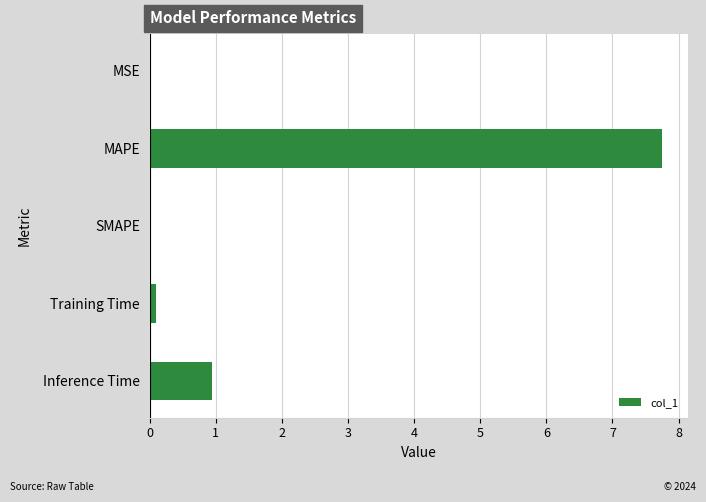

Is it true that the value at MAPE is 7.8?

True